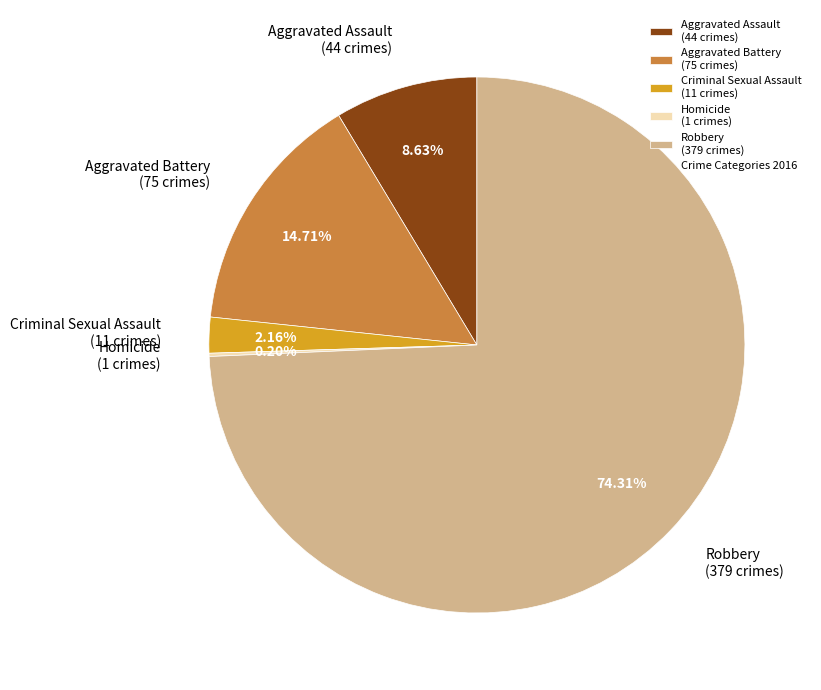

To the nearest percent, what is the combined percentage of Robbery and Criminal Sexual Assault?

76%